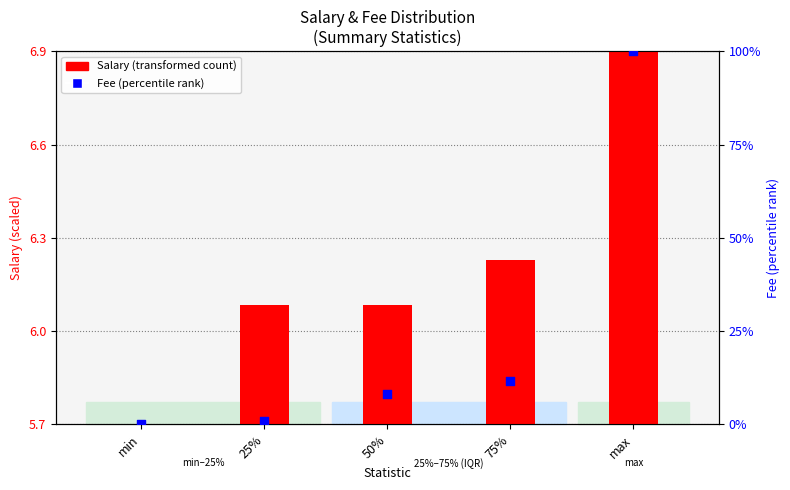

Which series has the widest spread of Y values?

Fee (percentile rank)